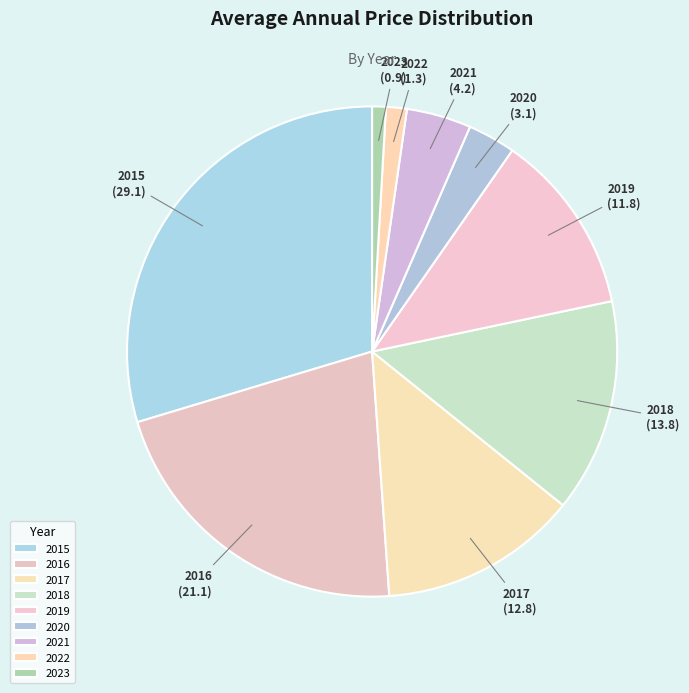

Which slice is the largest?

2015